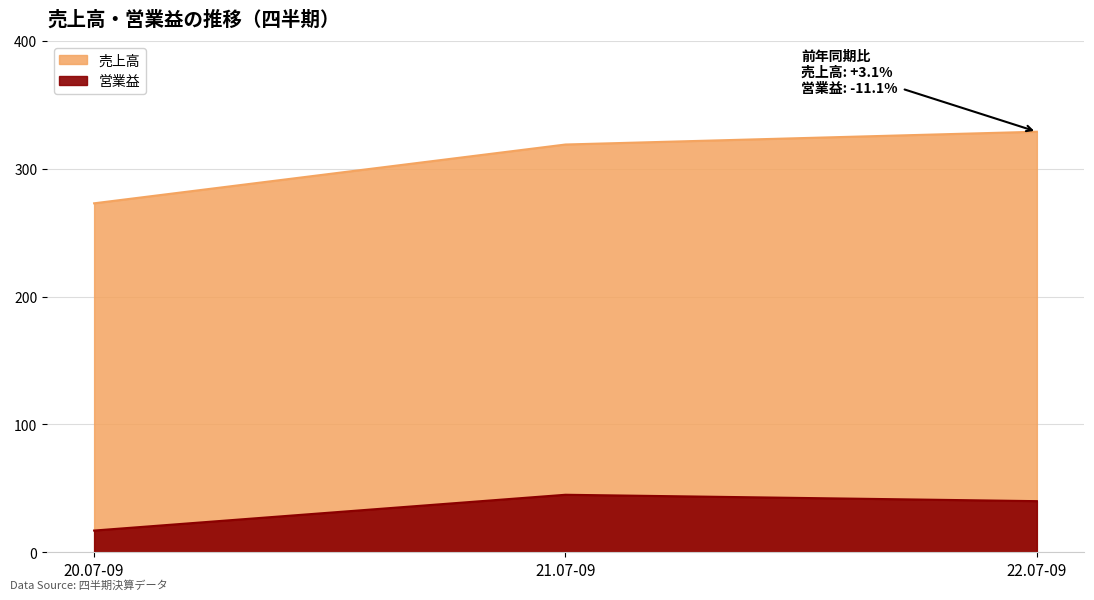

What is the label of the 2nd point from the right?

21.07-09